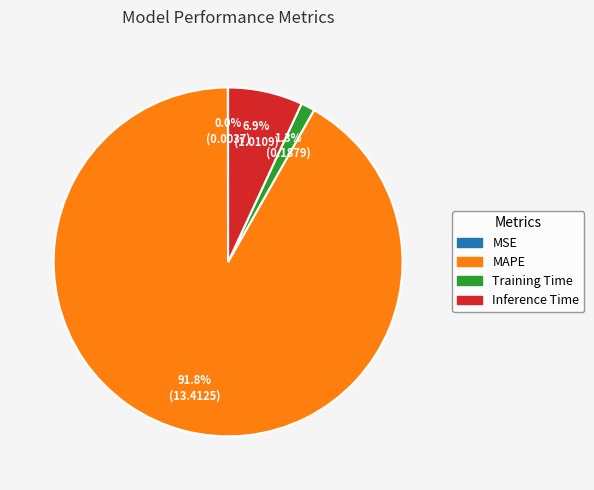

Is it true that Training Time is 1% of the pie?

True